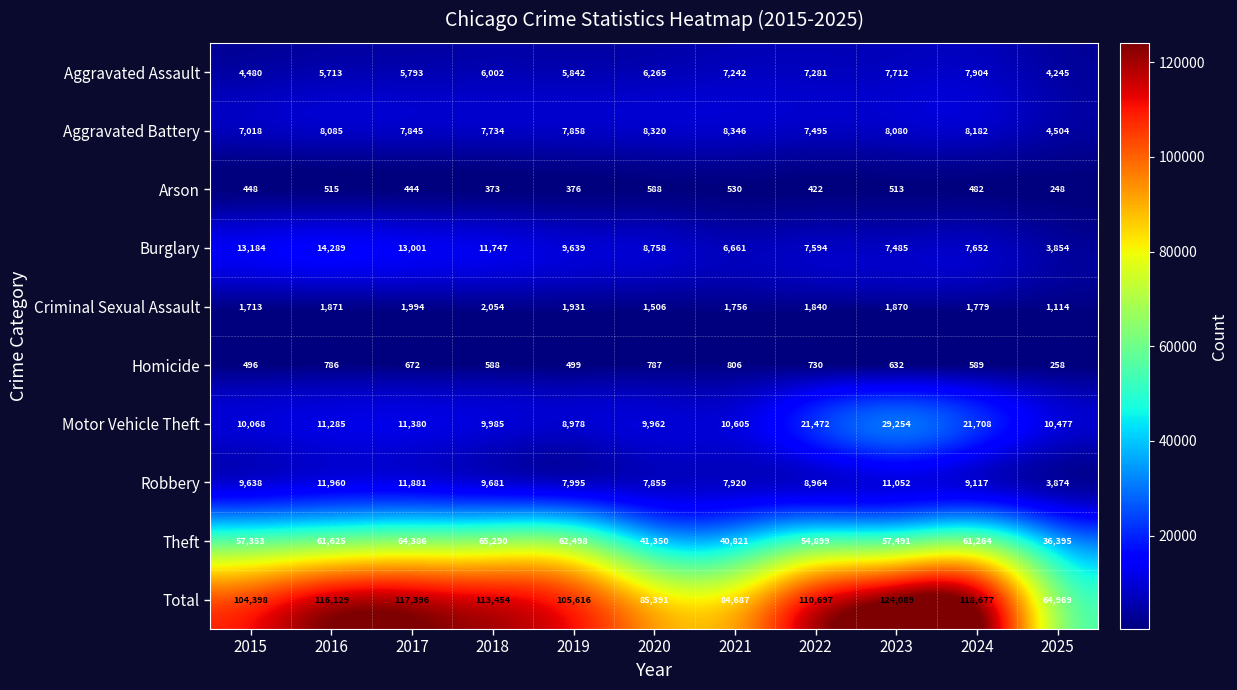

How many data points does each series have?

11